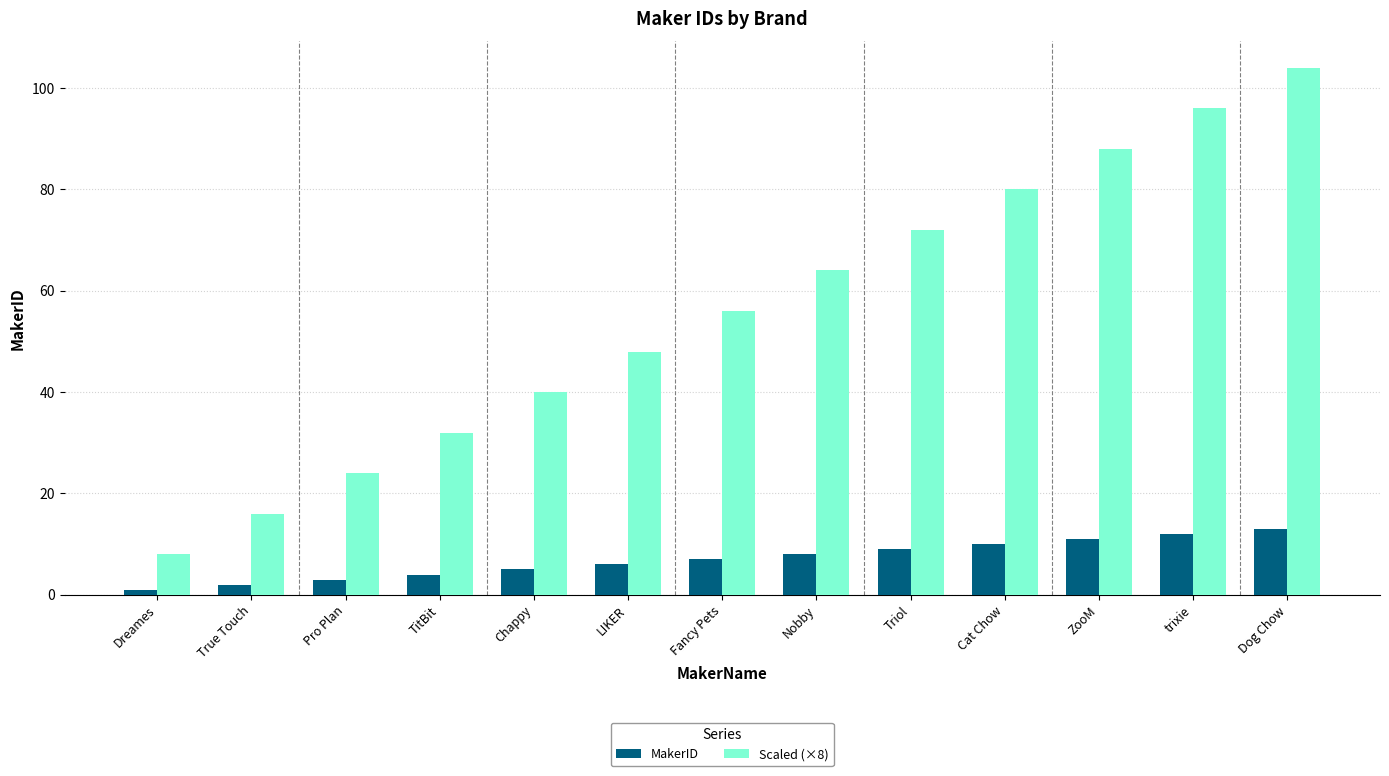

What is the difference between the highest and lowest values at Pro Plan?

21